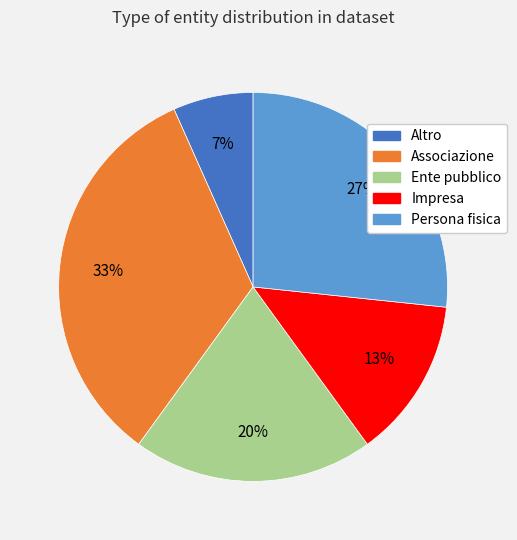

Do Impresa and Persona fisica together represent more than half of the pie?

No